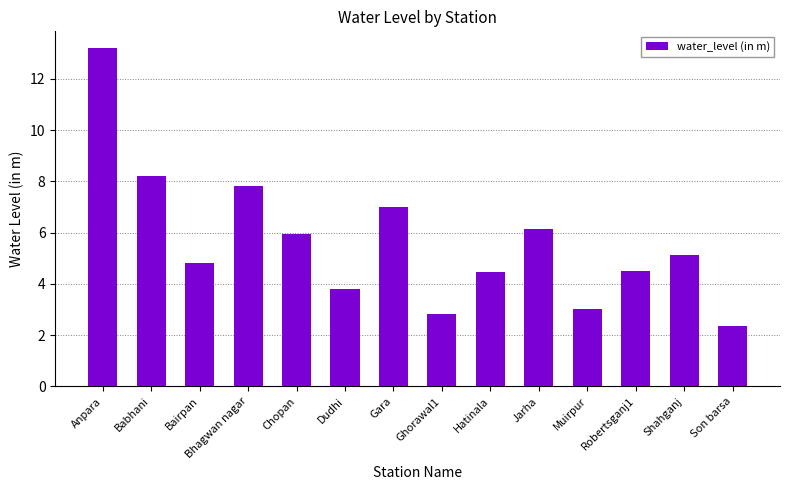

What position from the right is Anpara?

14